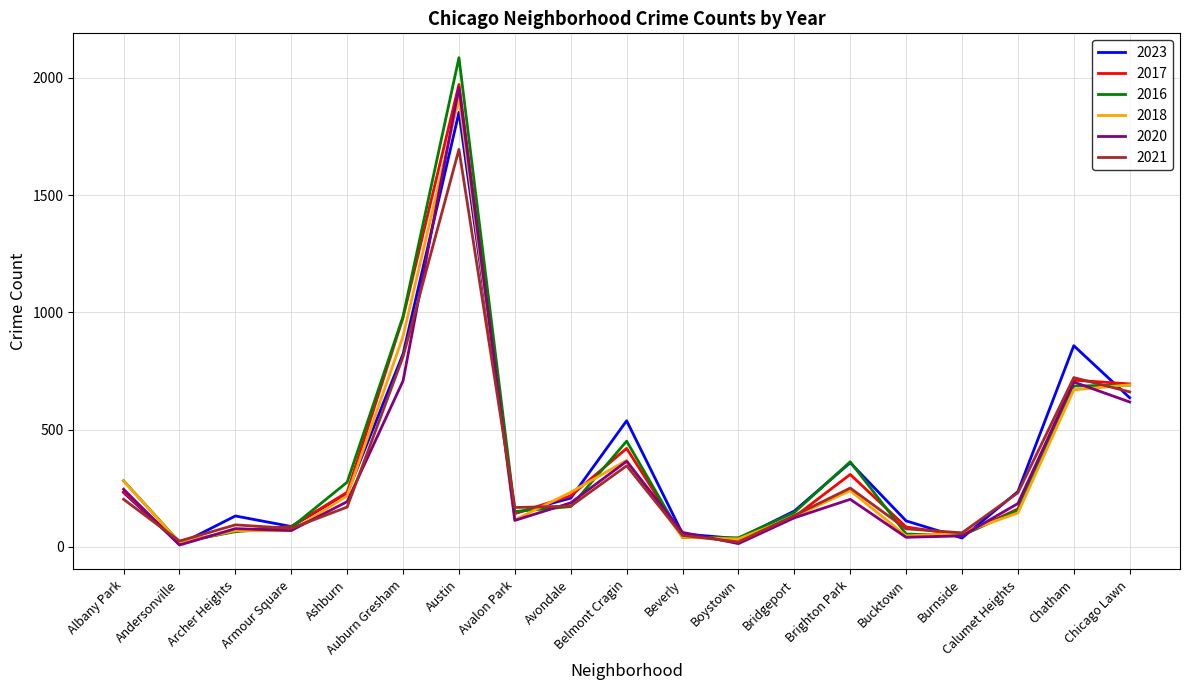

Is the value of 2023 at Avondale greater than the value of 2018 at Beverly?

Yes